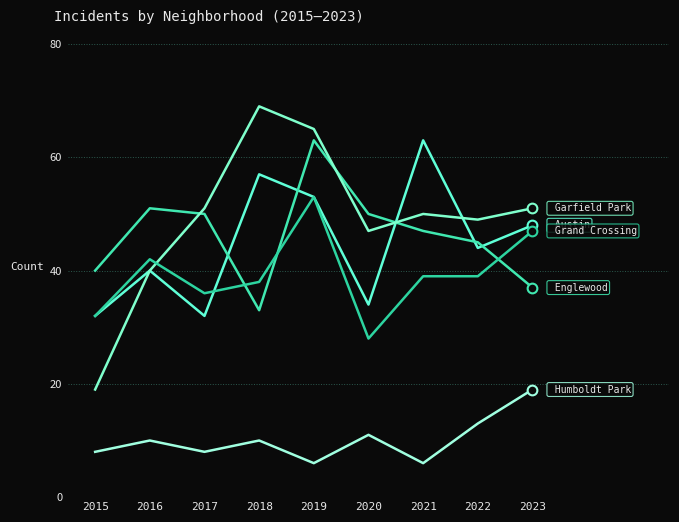

Does the chart have visible grid lines?

Yes